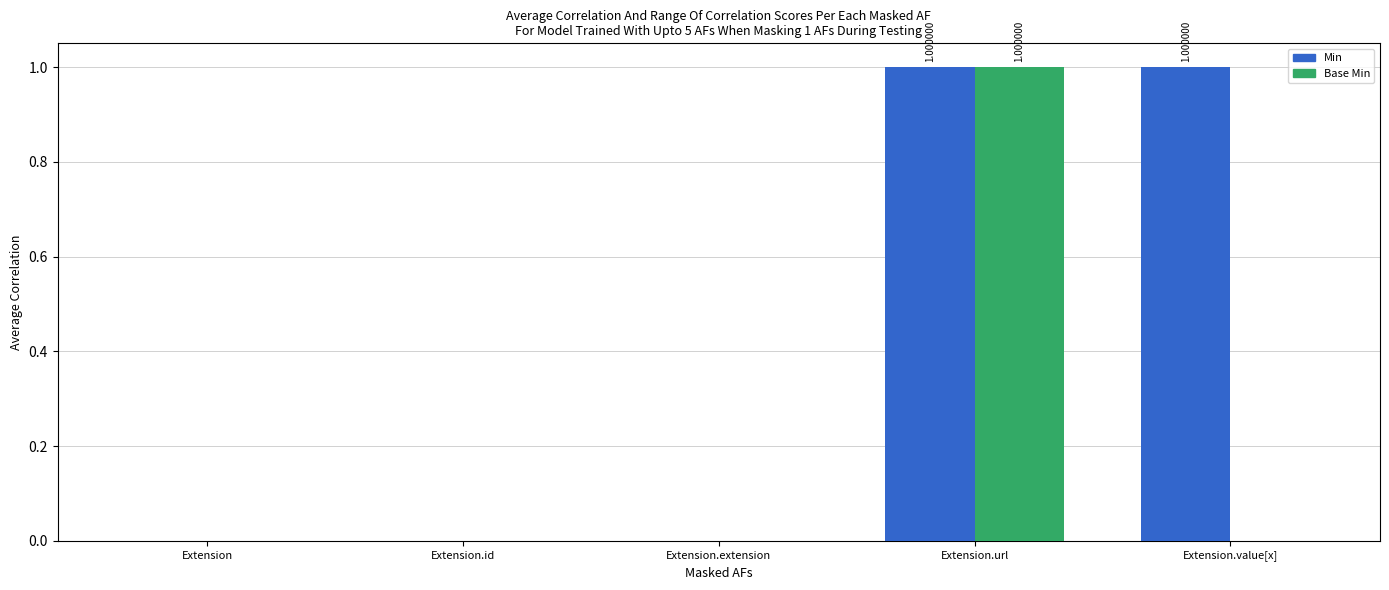

What is the greatest value displayed?

1